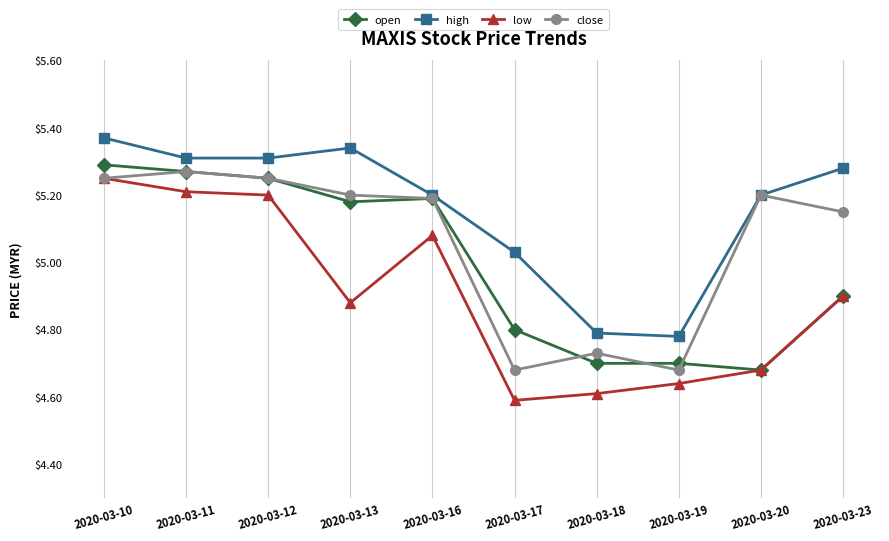

What is the sum of the low values at 2020-03-19 and 2020-03-17?

9.2